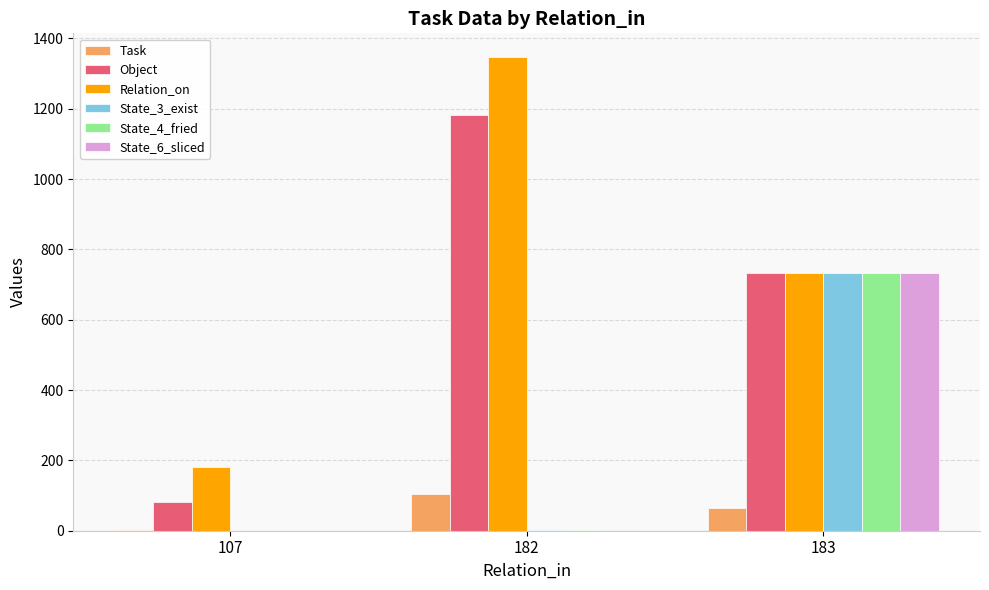

What is the maximum value shown in the chart?

1347